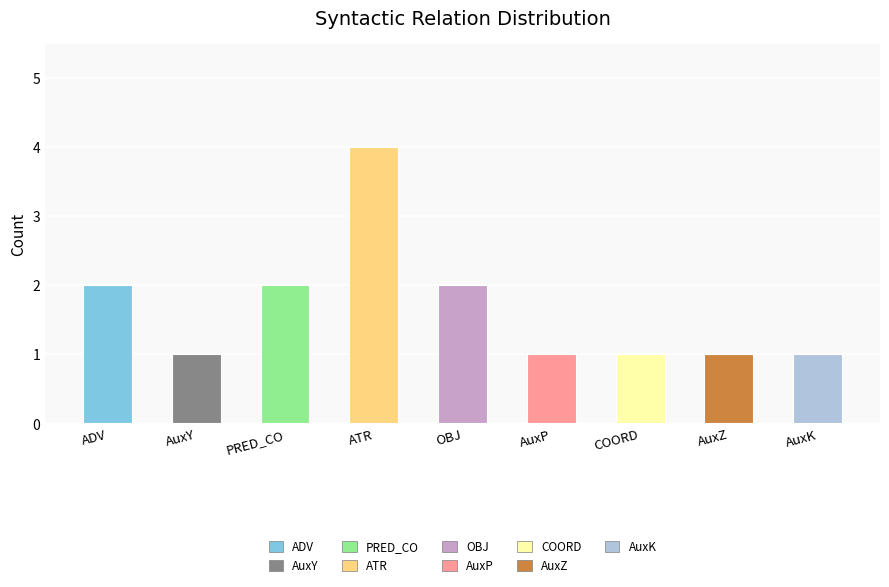

Reading left to right, list all the values displayed in this chart.

2	1	2	4	2	1	1	1	1